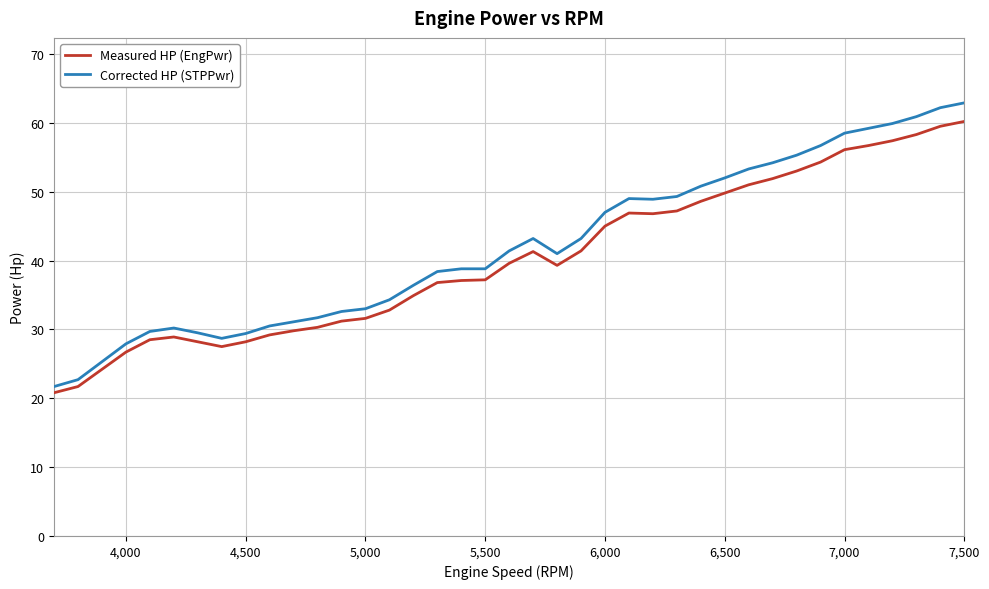

What is the minimum value shown in the chart?

20.8